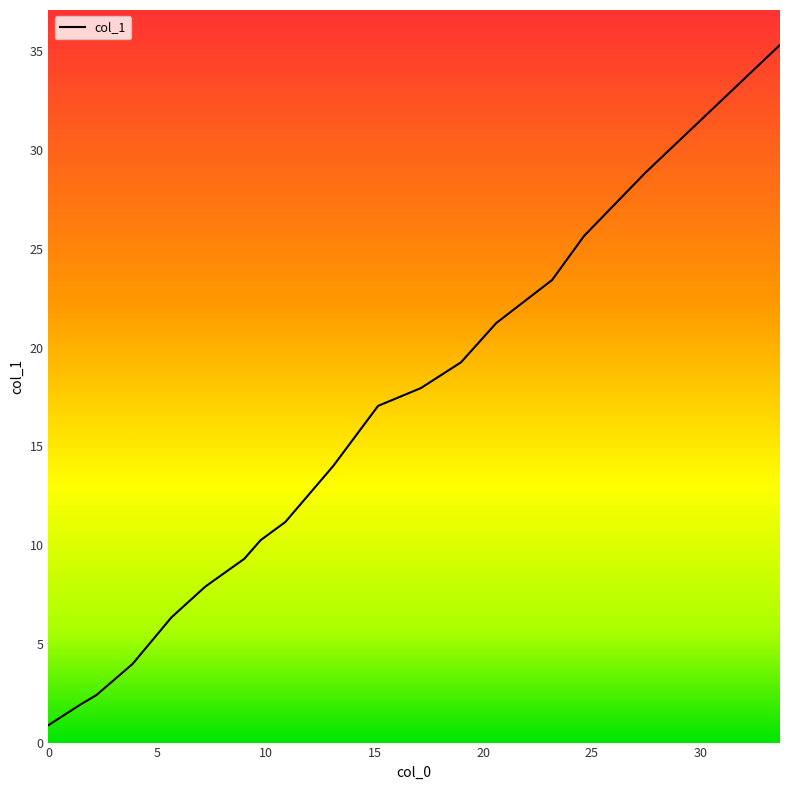

What is the maximum value shown in the chart?

35.3